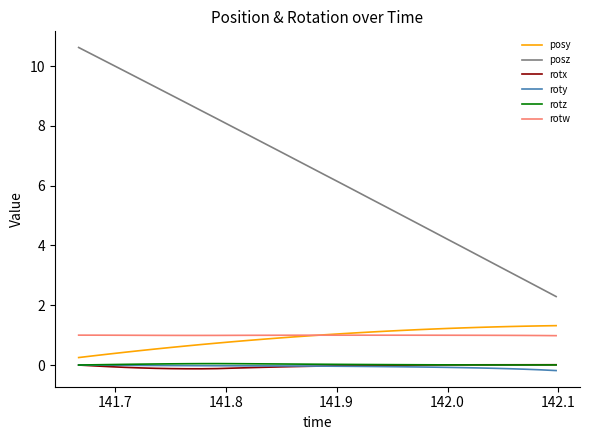

Which series has the largest range (max minus min)?

posz